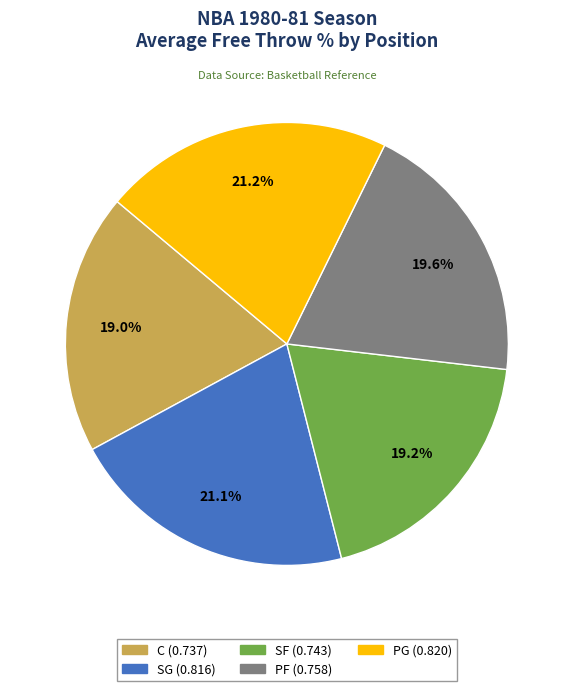

Does SG represent more than half of the total?

No